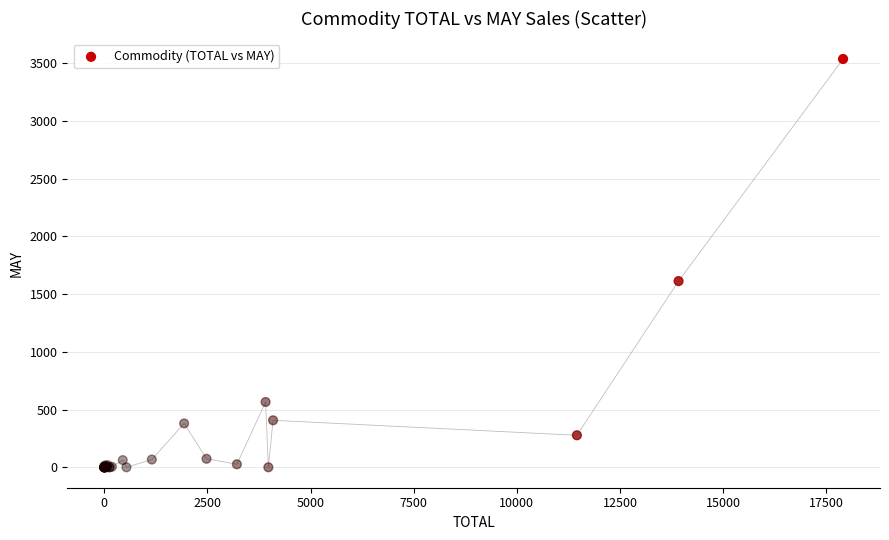

What Y value in the scatter plot is closest to 1768?

1613.0